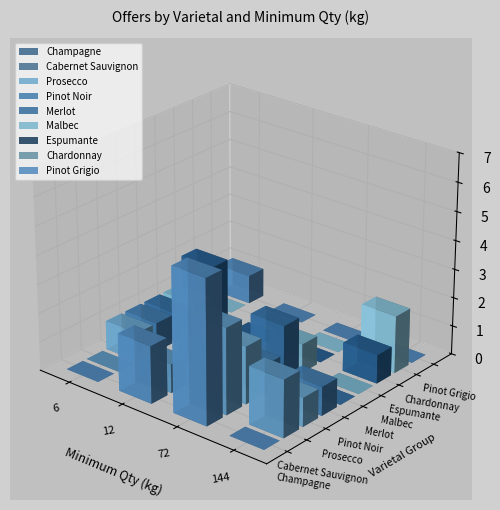

What is the difference between the maximum and minimum values in the 6 series?

5